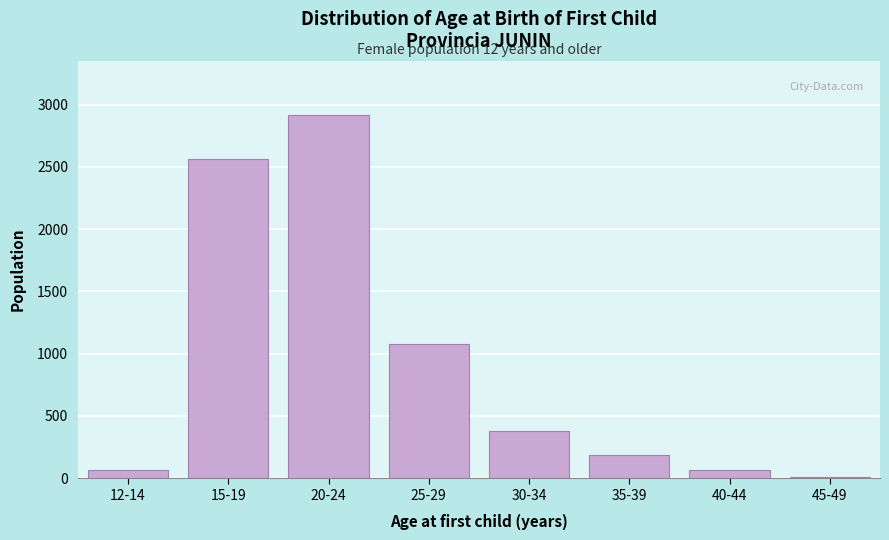

Between 35-39 and 20-24, which is larger?

20-24